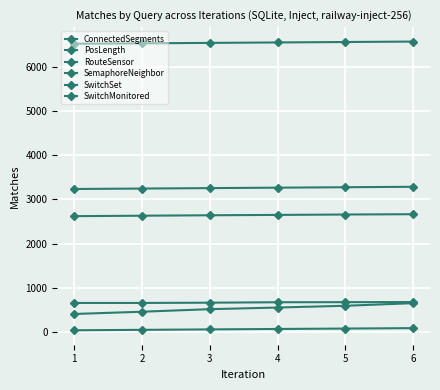

Which label corresponds to the largest value in the chart?

6